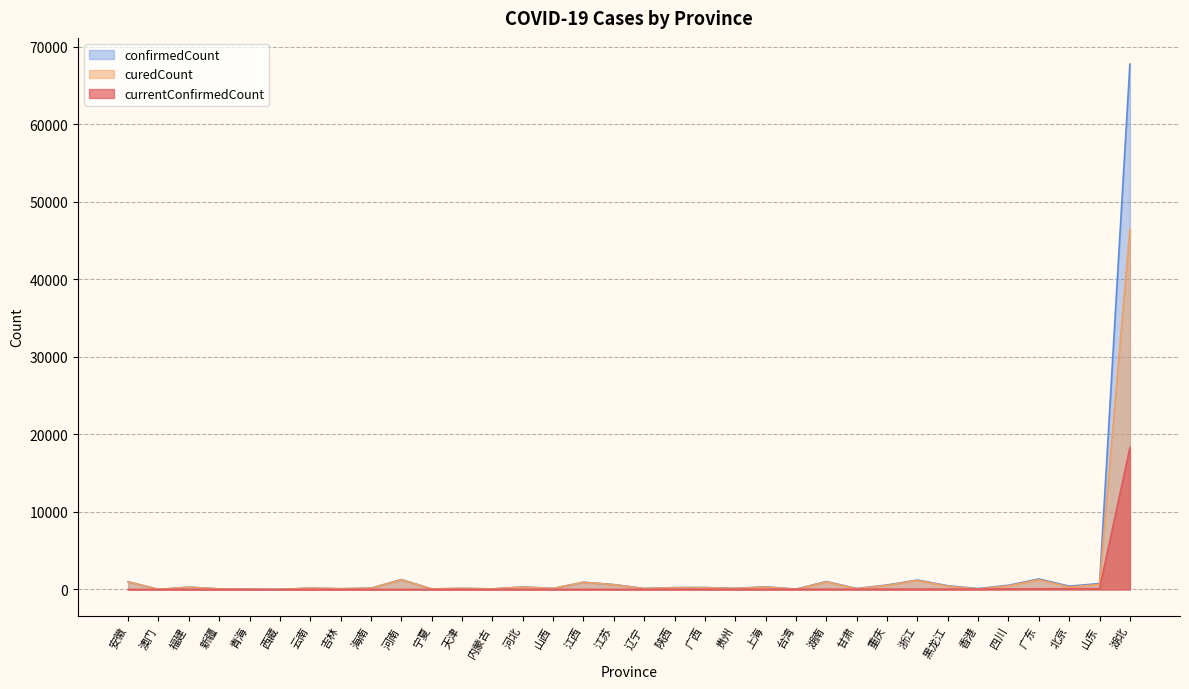

How many times do currentConfirmedCount and curedCount cross each other?

2